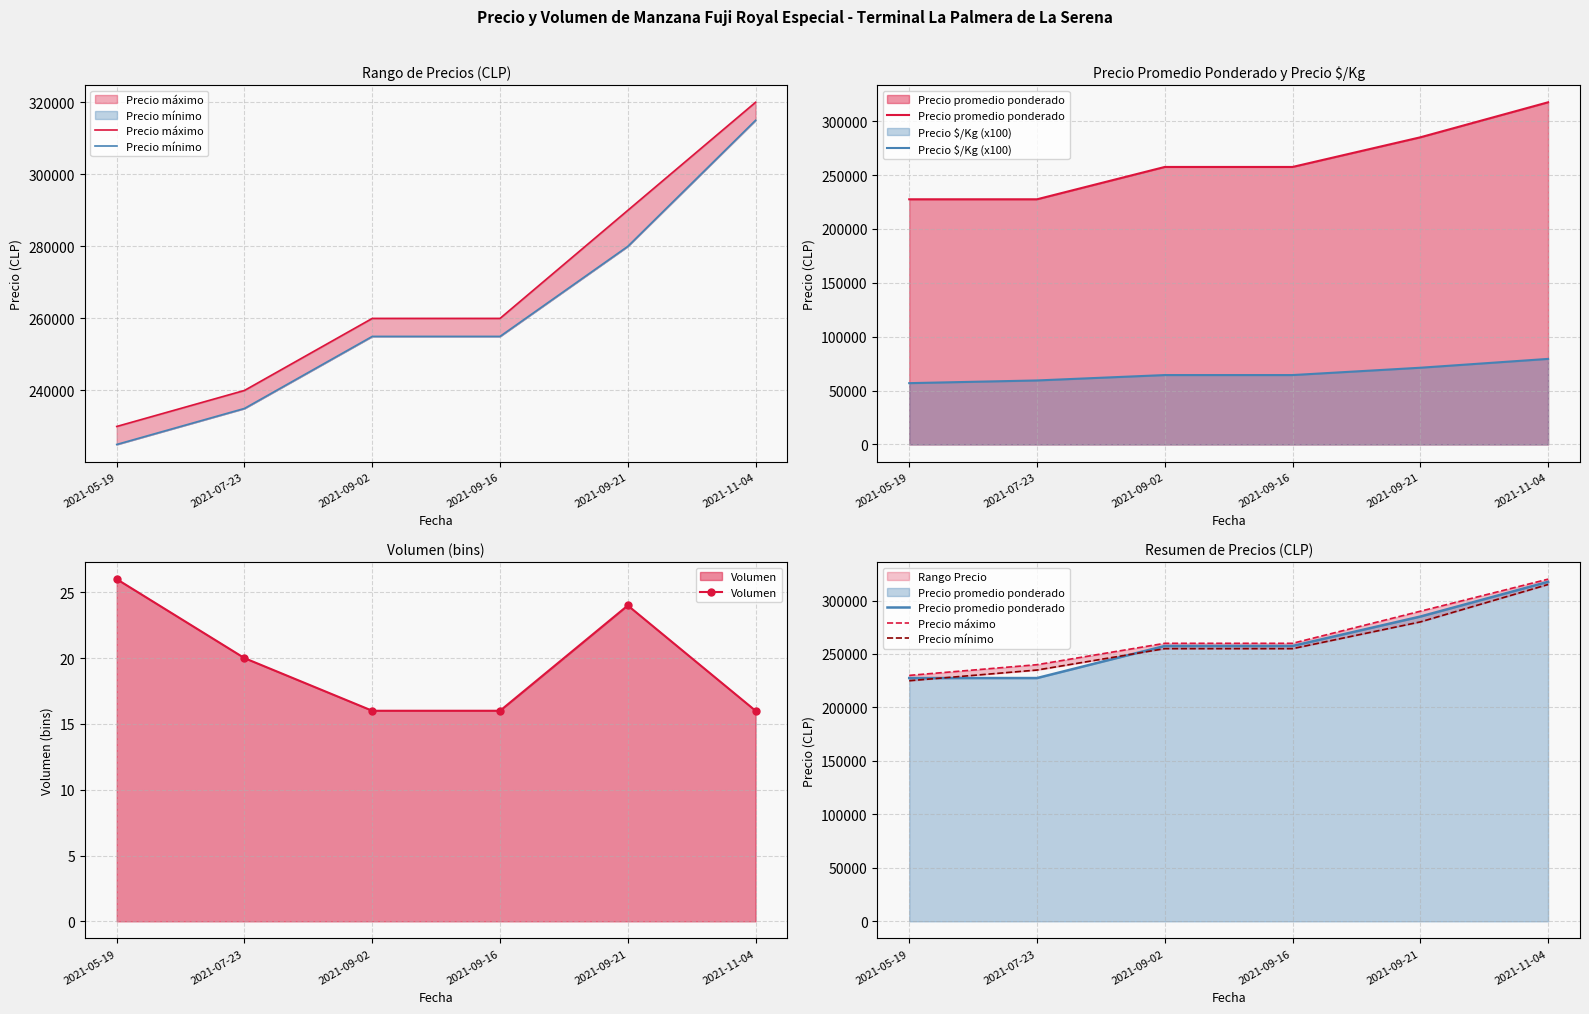

What is the label of the 4th point from the right?

2021-09-02